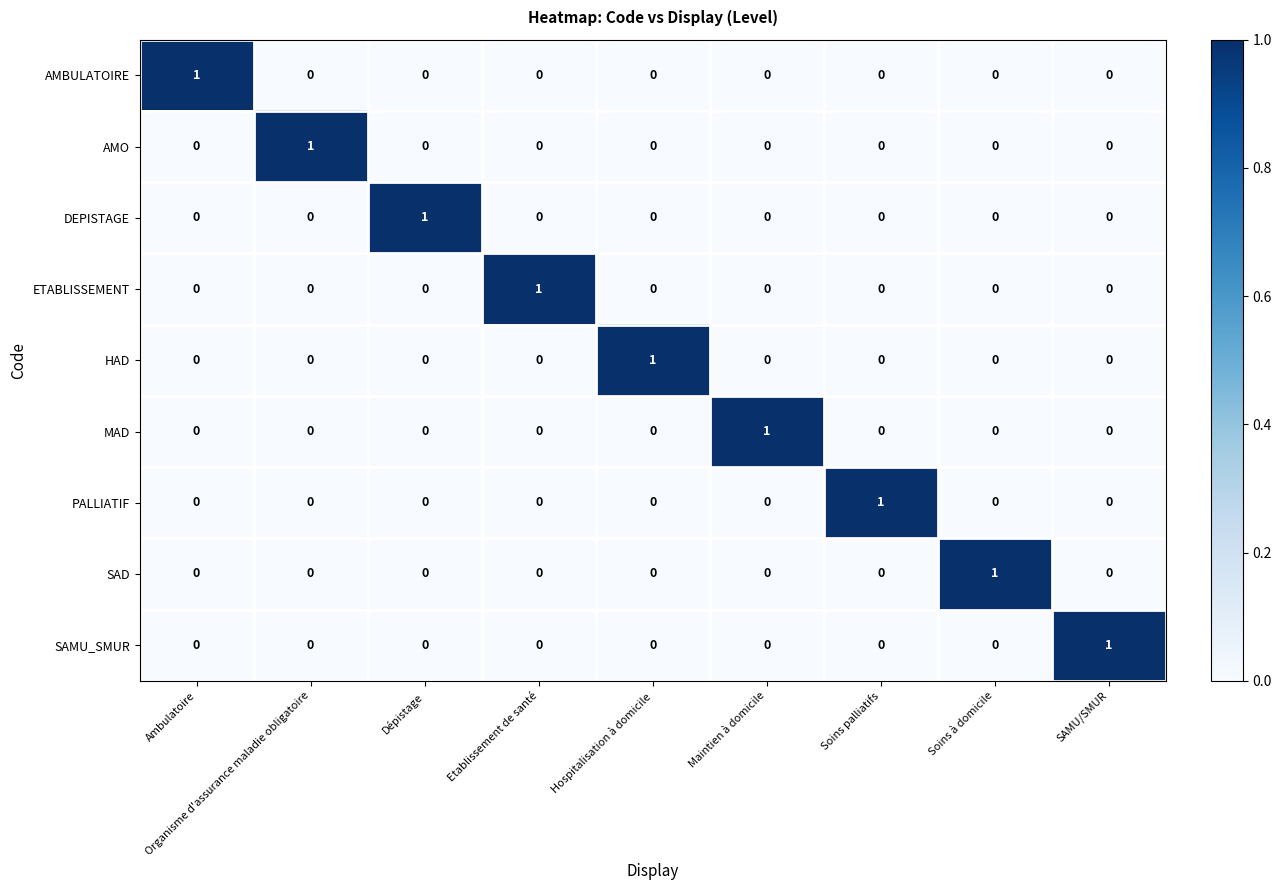

Count the number of data series in this chart.

9